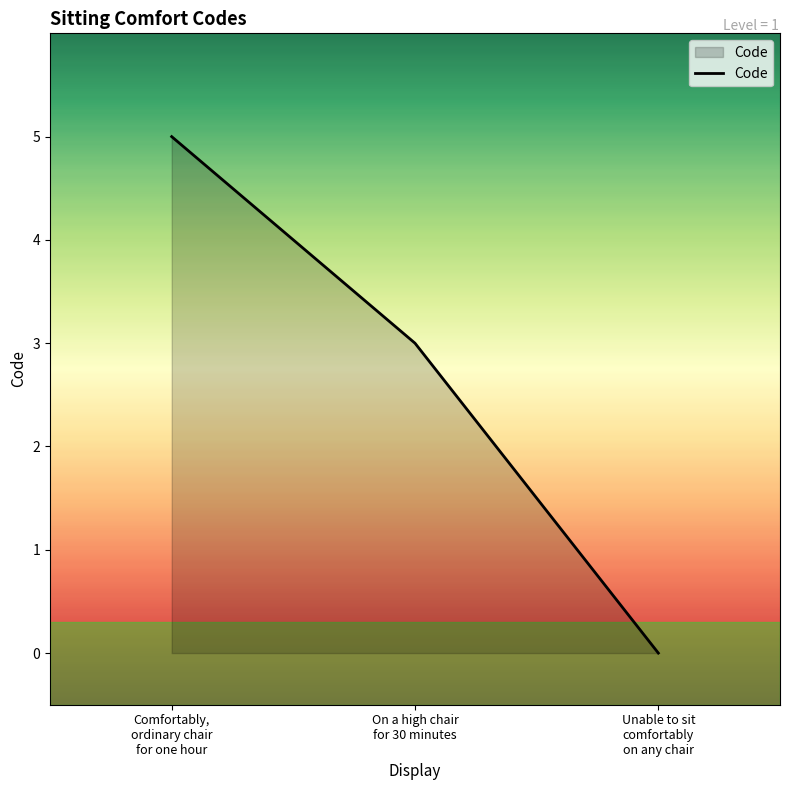

How many values are between 0 and 5?

3